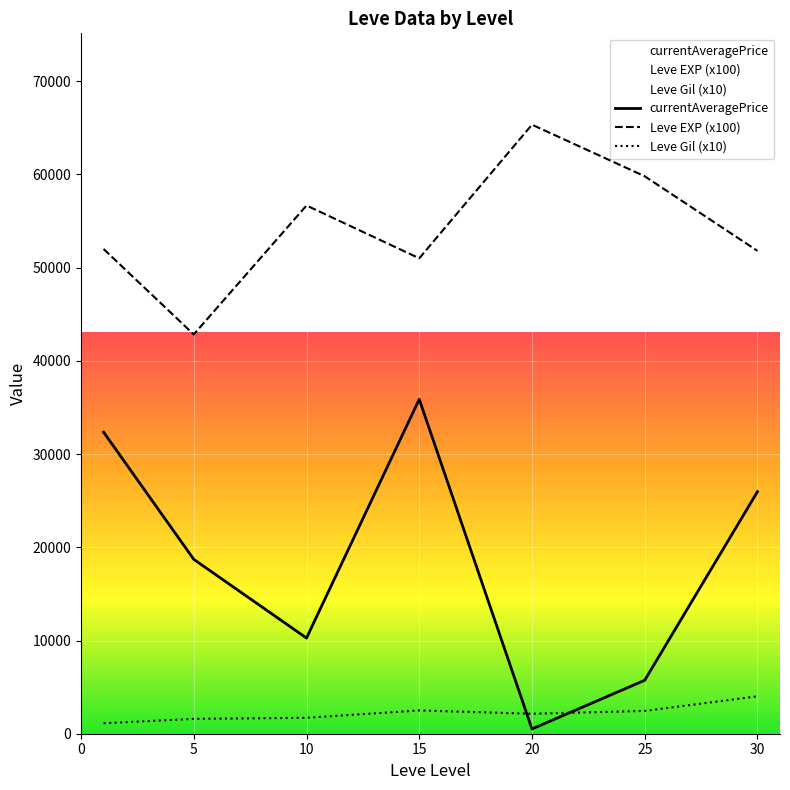

At which label does Leve Gil (x10) first exceed 2141?

15